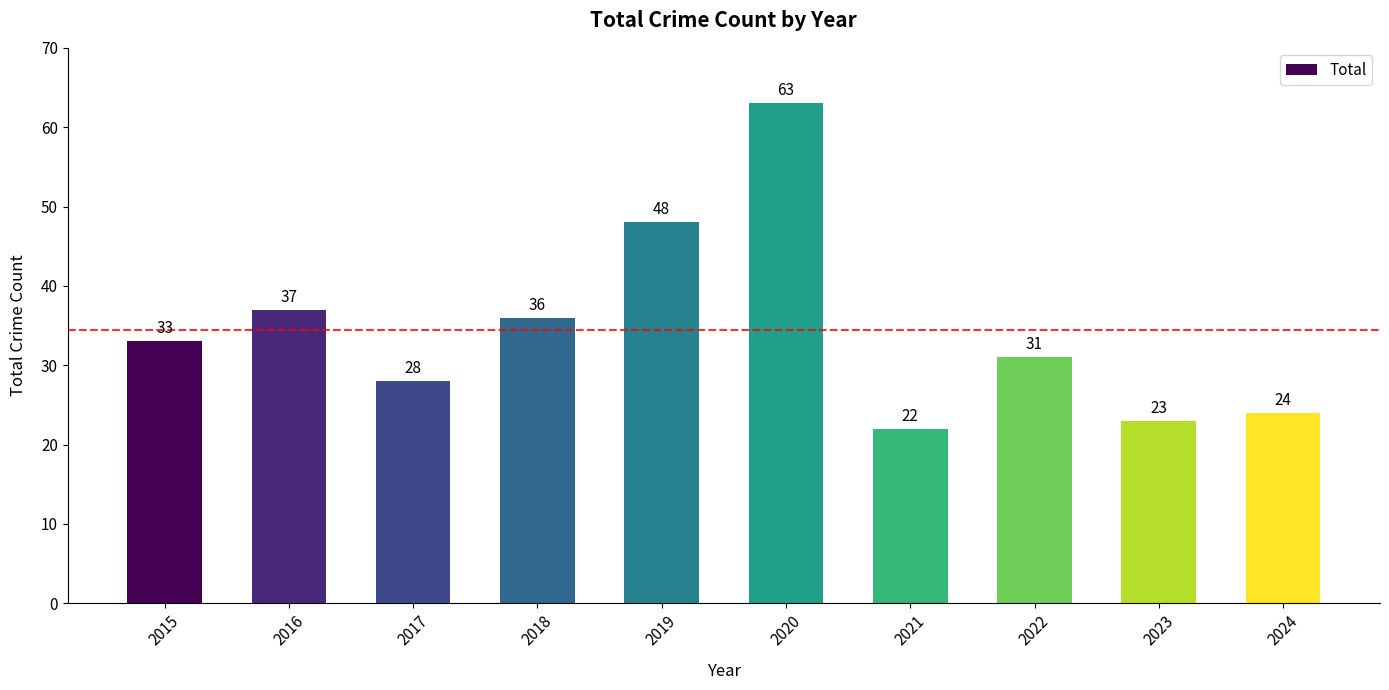

What is the smallest value displayed?

22